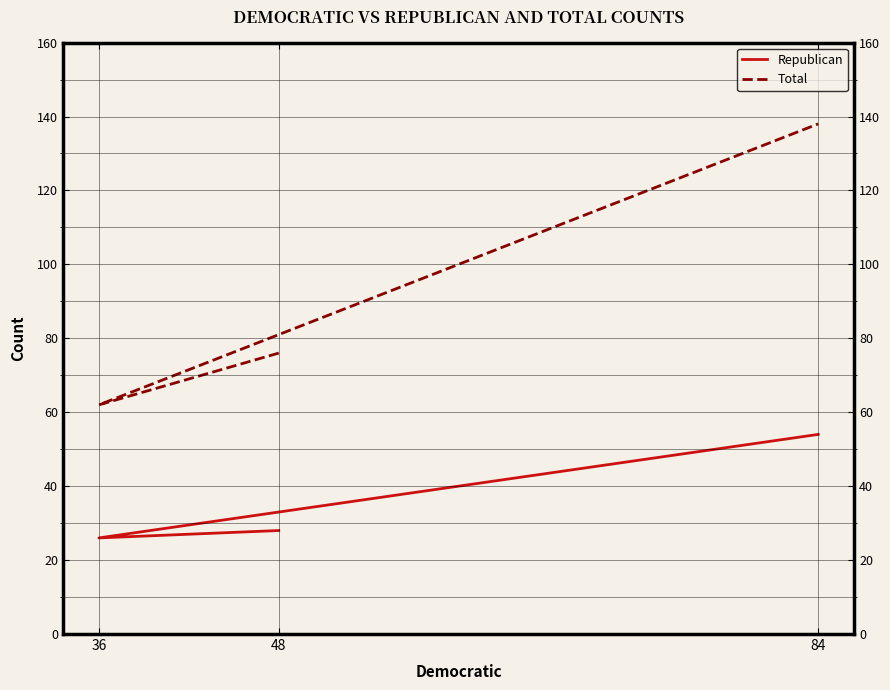

What is the label of the 2nd point from the left?

36